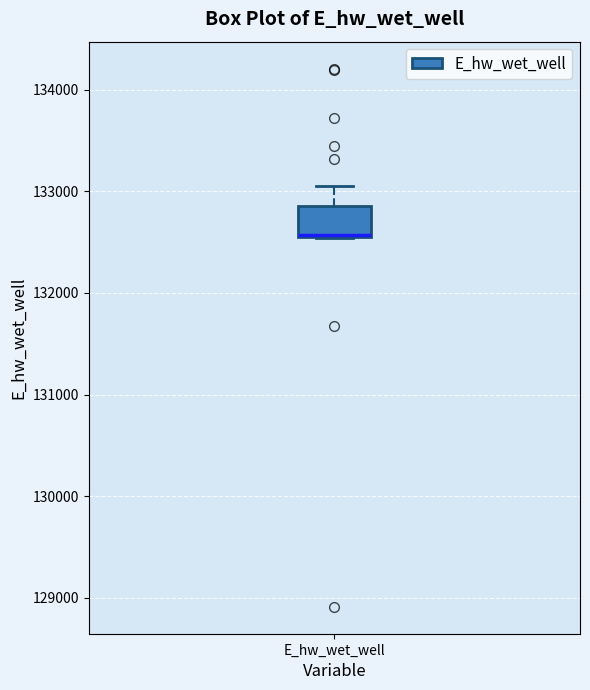

Transcribe this box plot: give where the median line is, the range the box spans, and where the two whiskers end, as read against the y-axis. The values are not printed on the chart, so give them approximately, as read against the axis.

median 132600 (drawn on the box's lower edge), box 132500 to 132900, whiskers 132500 to 133100